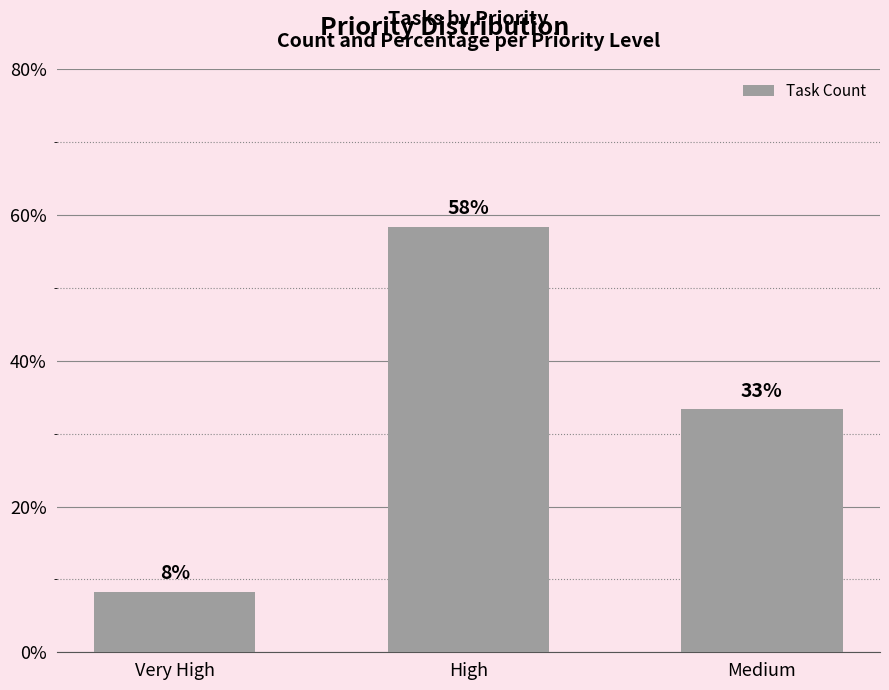

Does the chart contain any negative values?

No